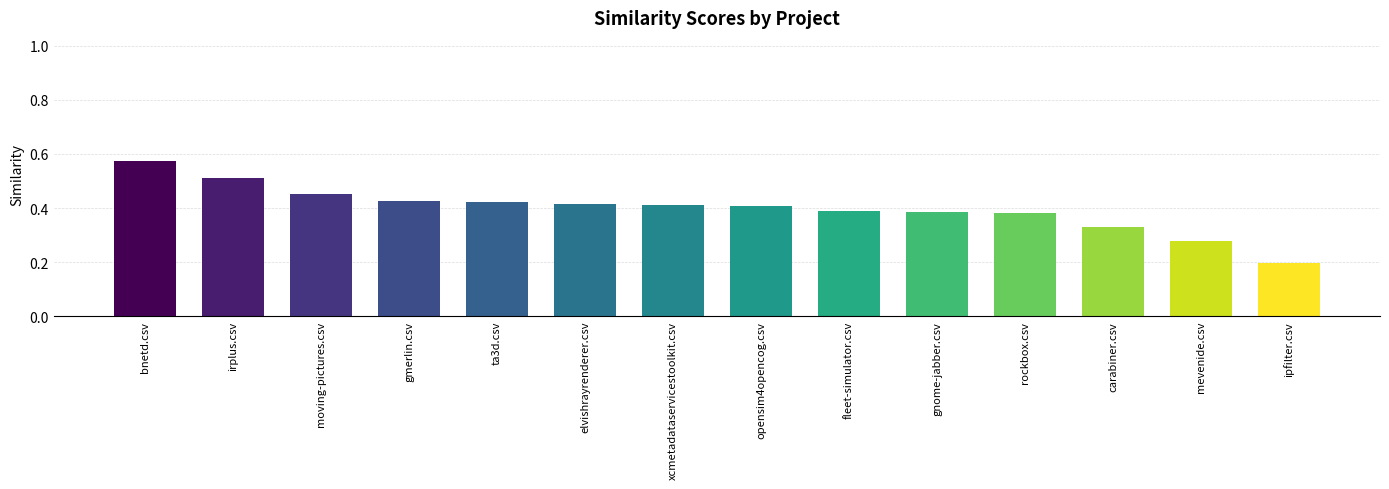

The value at fleet-simulator.csv is 0.4. True or false?

True